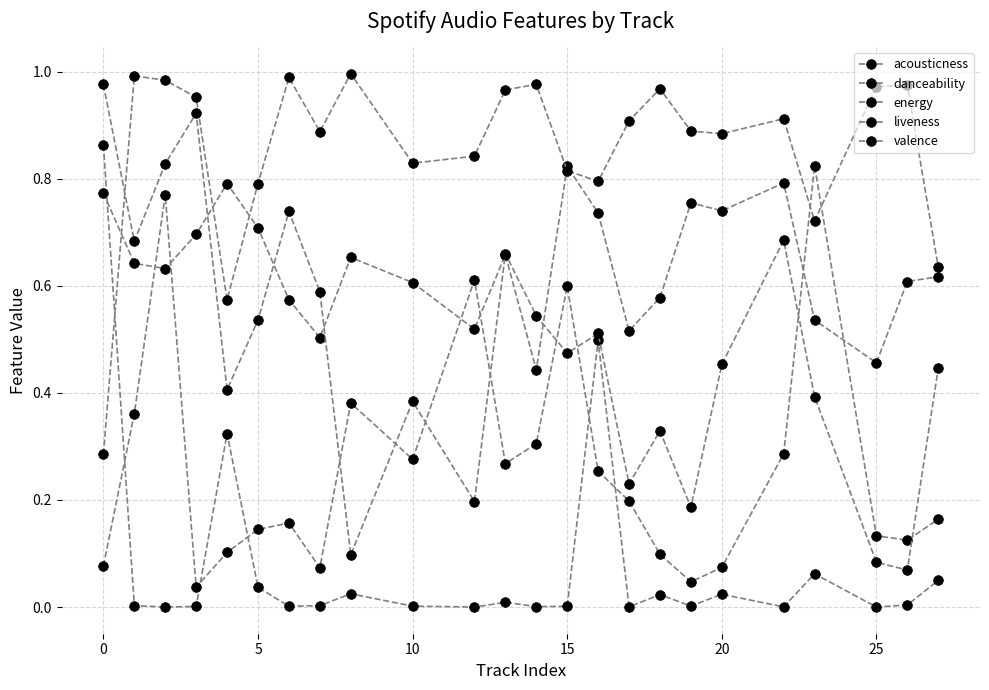

Where is liveness nearest to the value 0?

10